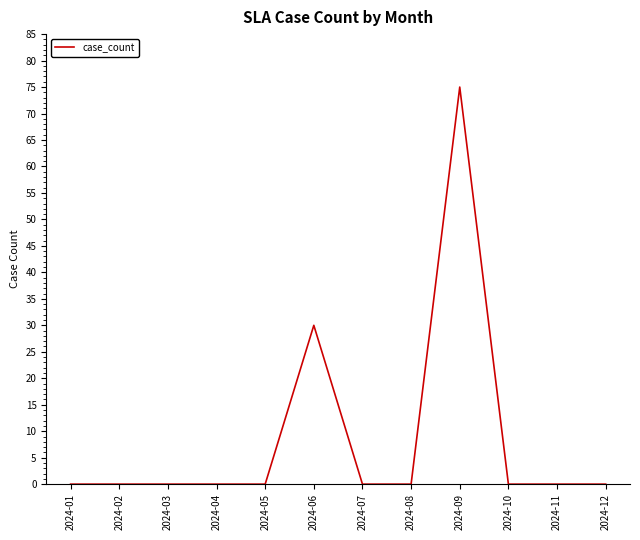

Is it true that the value at 2024-04 is 0?

True